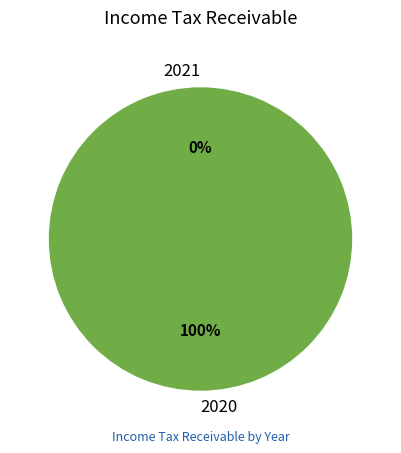

How many slices are in this pie chart?

2